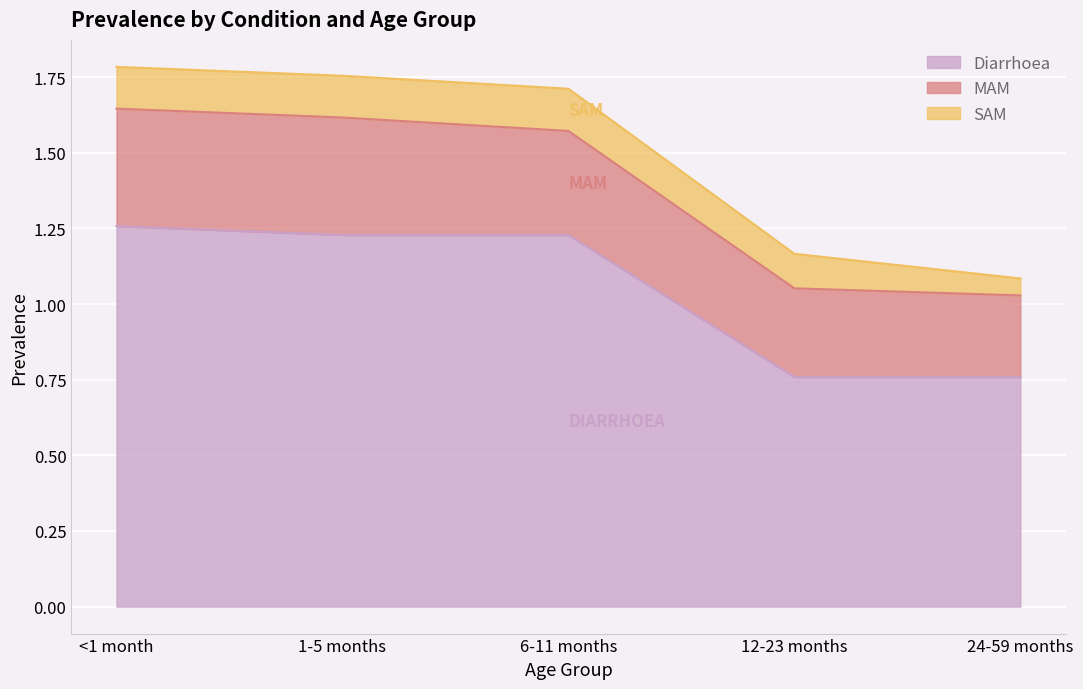

Read the SAM value at 1-5 months.

0.1